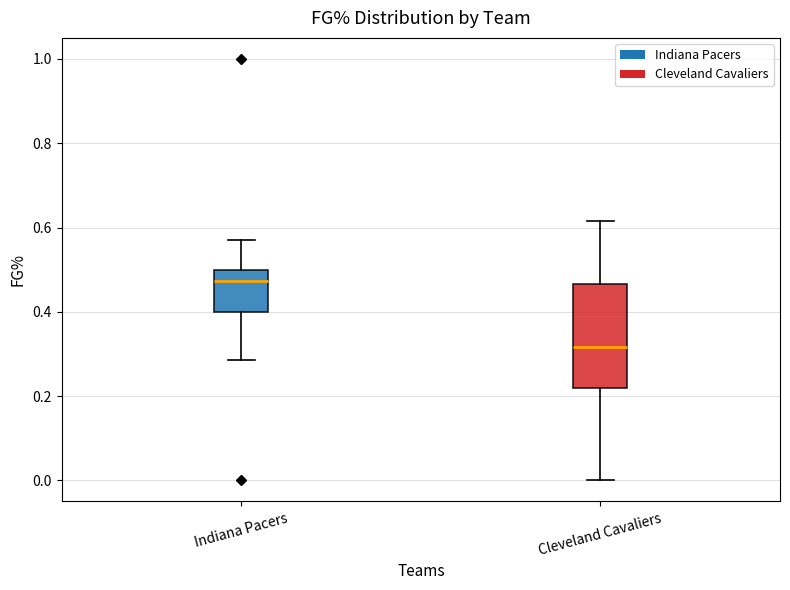

Where does the lower whisker of the box for Indiana Pacers end on the y-axis? The values are not printed on the chart, so give them approximately, as read against the axis.

0.28